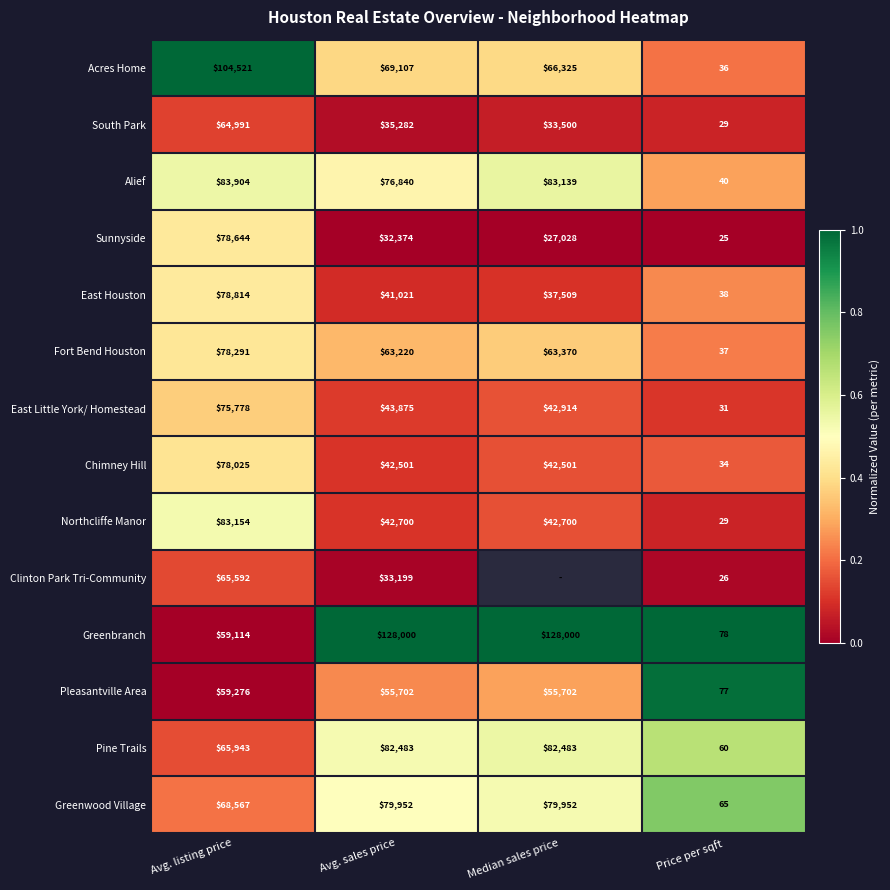

At Avg. listing price, list the series in order from largest to smallest.

Acres Home, Alief, Northcliffe Manor, East Houston, Sunnyside, Fort Bend Houston, Chimney Hill, East Little York/ Homestead, Greenwood Village, Pine Trails, Clinton Park Tri-Community, South Park, Pleasantville Area, Greenbranch